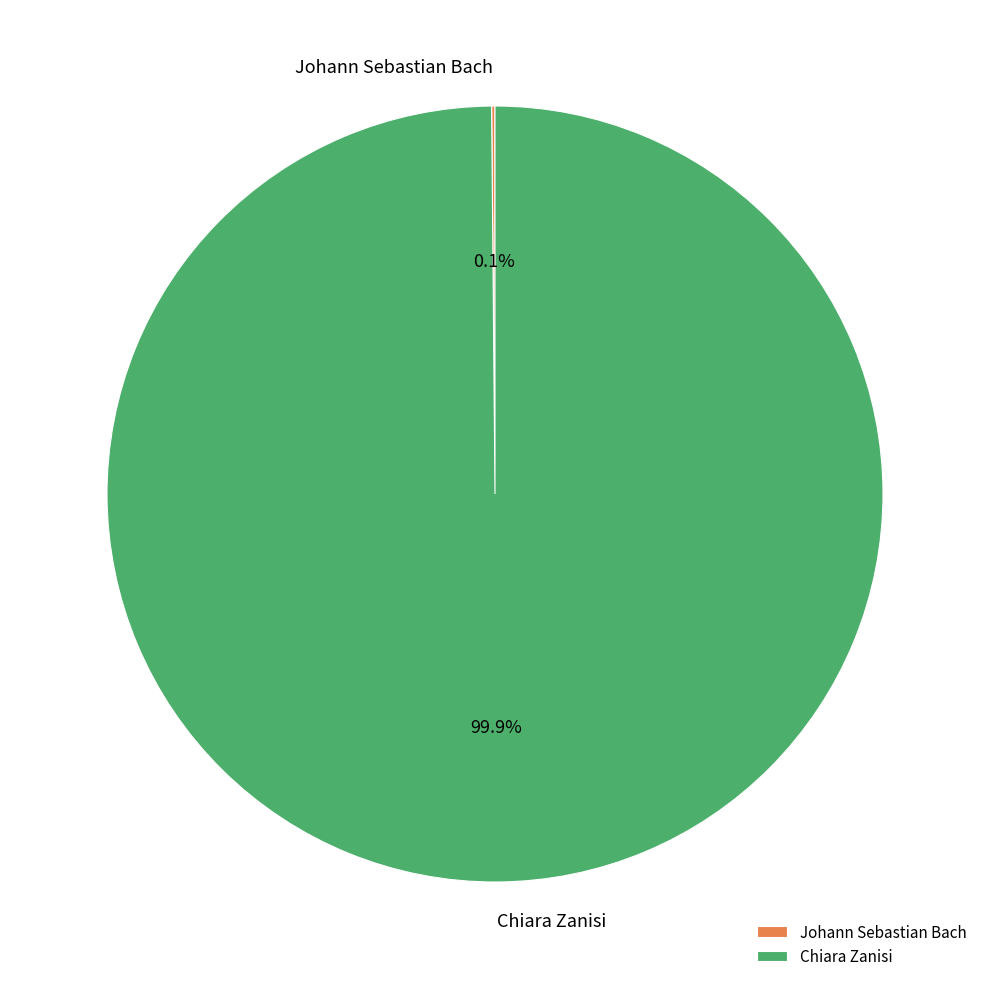

Is there any slice that represents more than half of the pie?

Yes